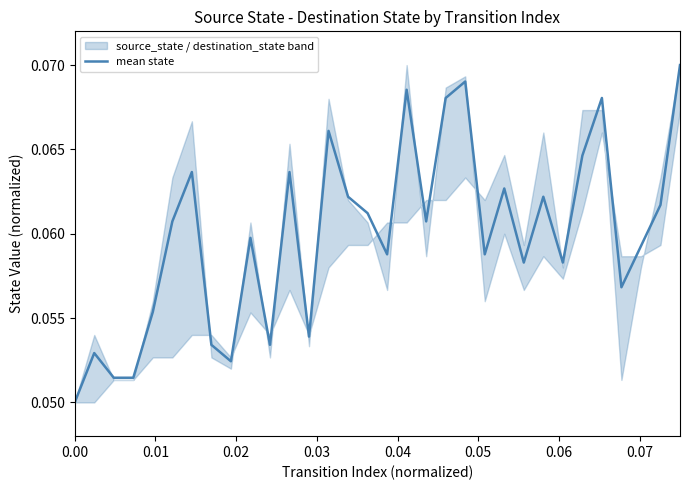

Does the chart have visible grid lines?

No